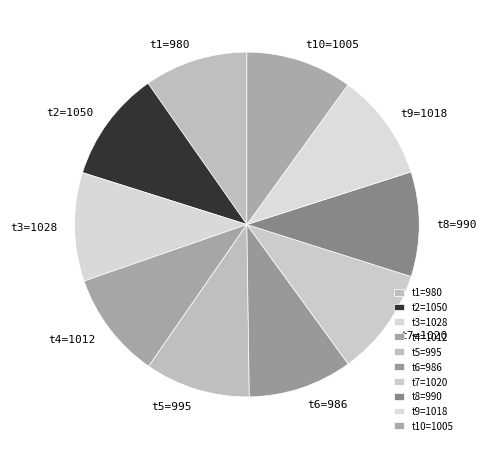

How many slices are in this pie chart?

10